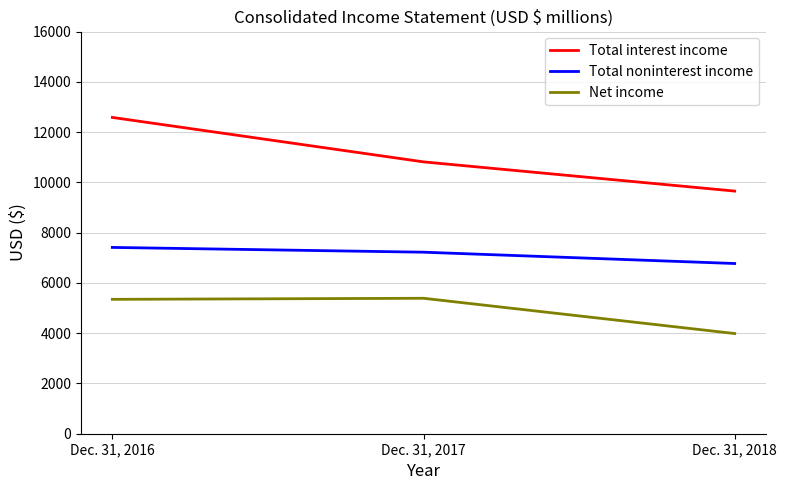

The Net income series shows 3985 at Dec. 31, 2018. True or false?

True